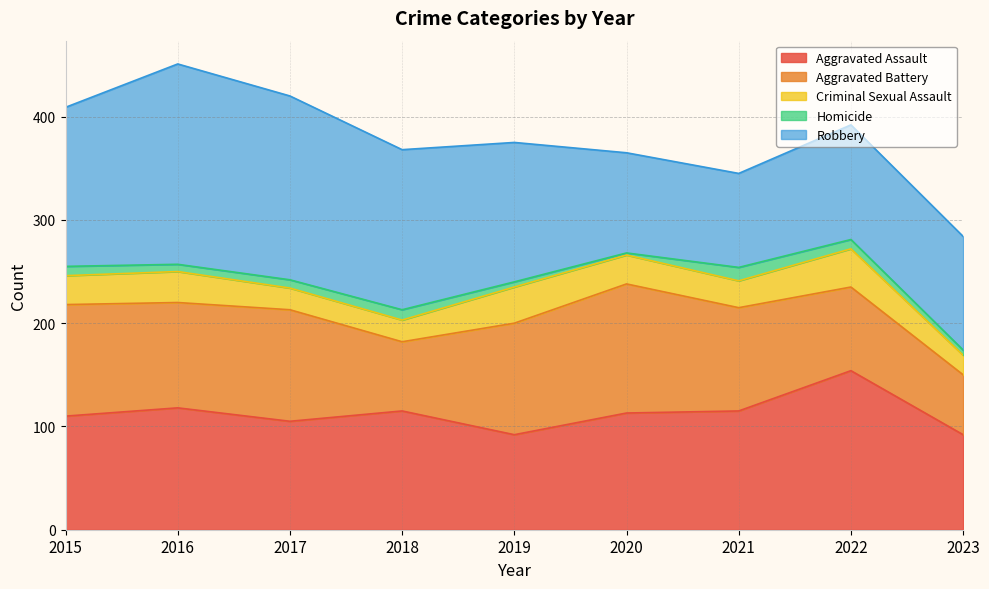

At 2016, list the series in order from largest to smallest.

Robbery, Aggravated Assault, Aggravated Battery, Criminal Sexual Assault, Homicide